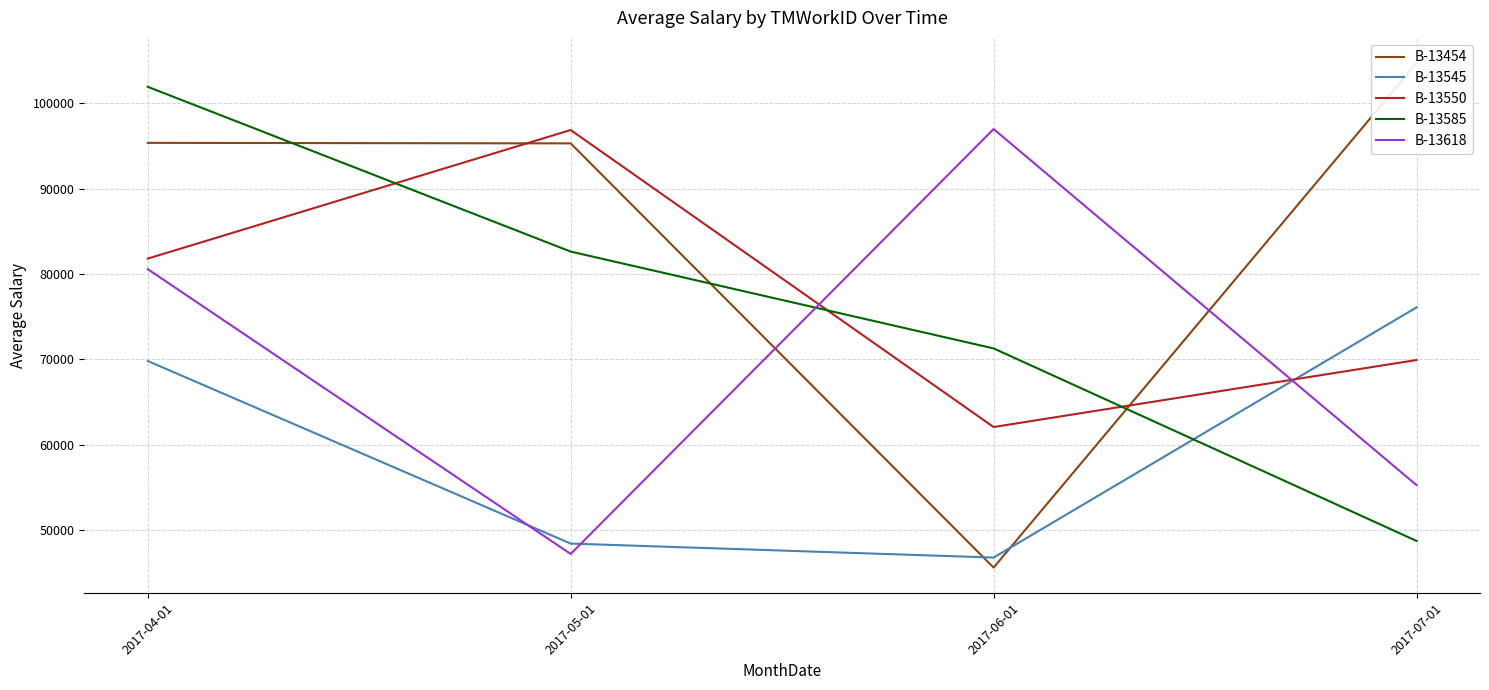

Which category has the highest value across all series?

2017-07-01